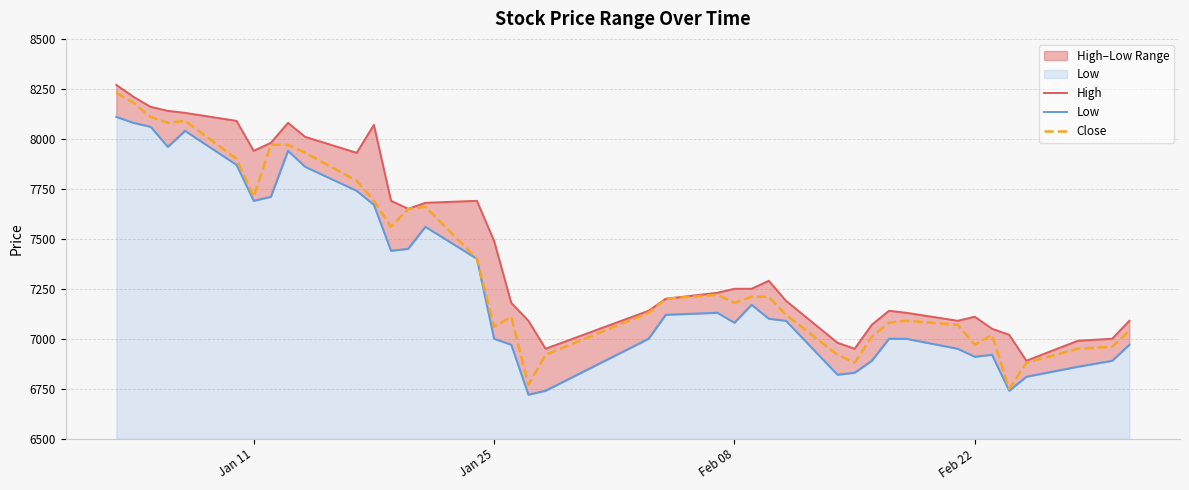

What is the highest value of the Close series?

8230